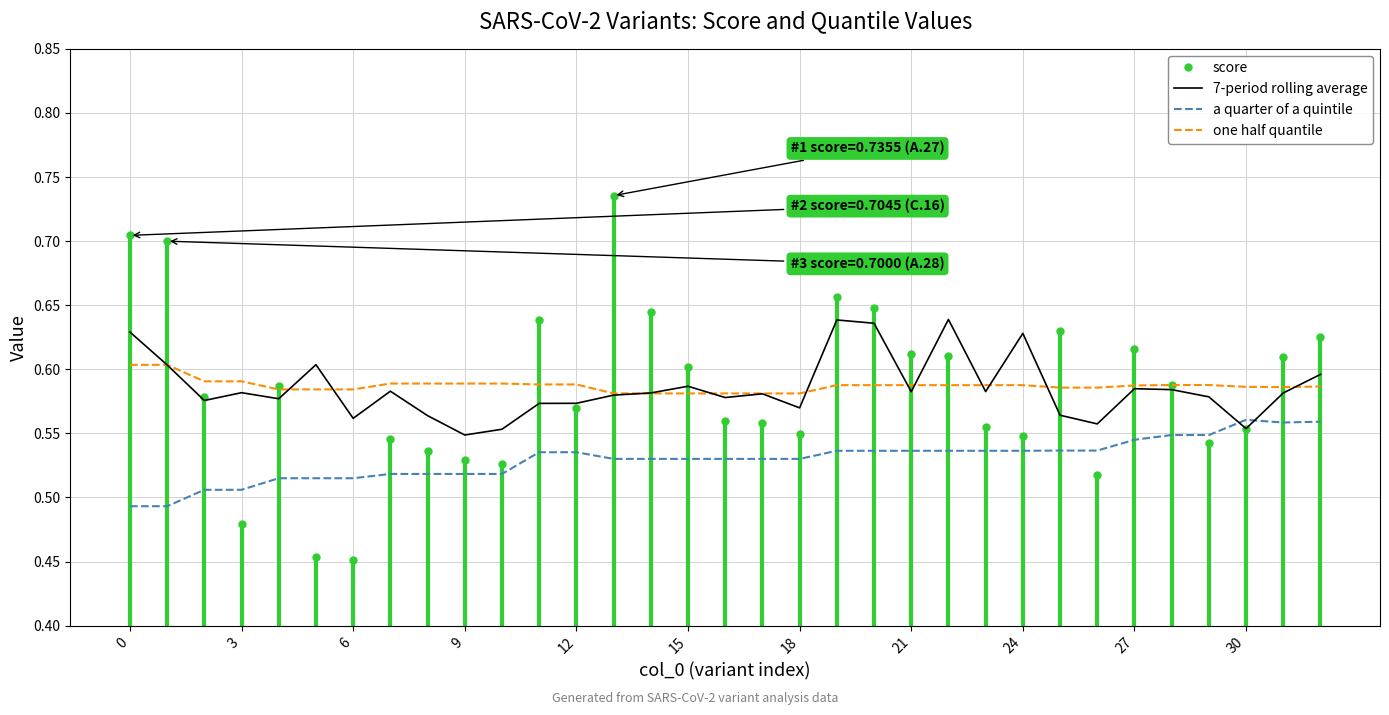

True or false: score and a quarter of a quintile cross at least once.

True